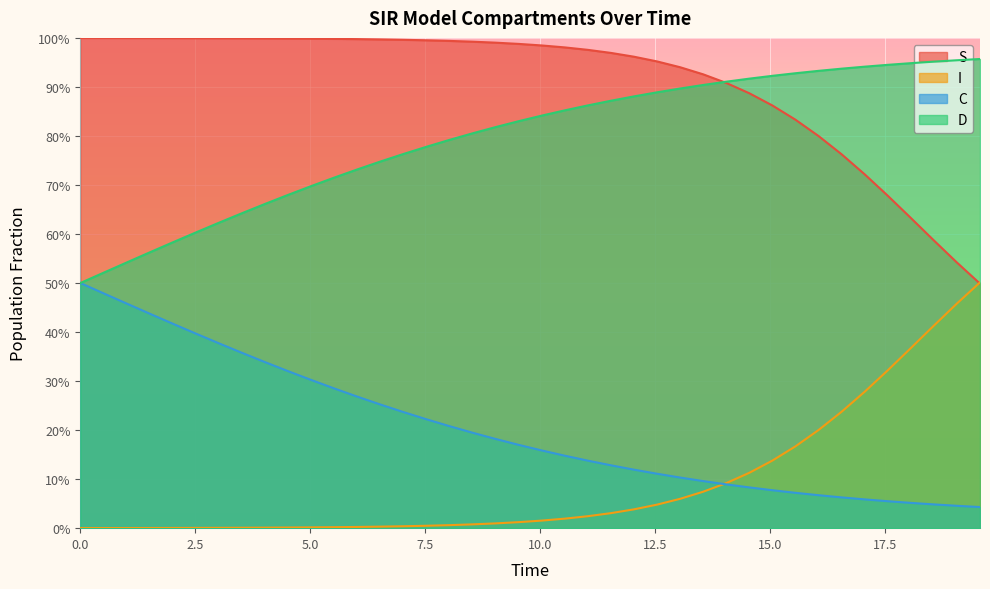

True or false: C and D intersect in this chart.

False